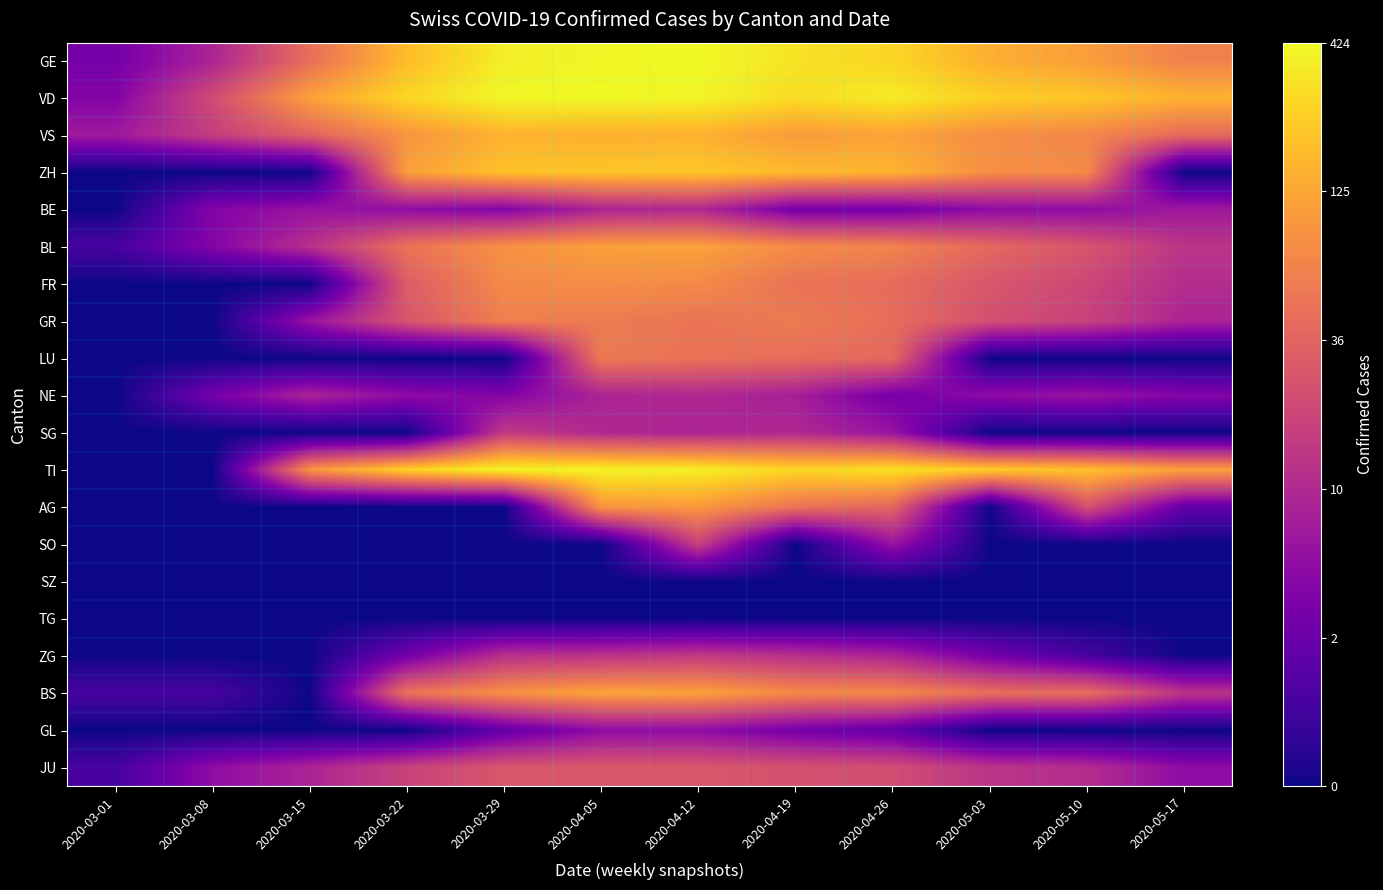

At how many categories does at least one series exceed 0?

12